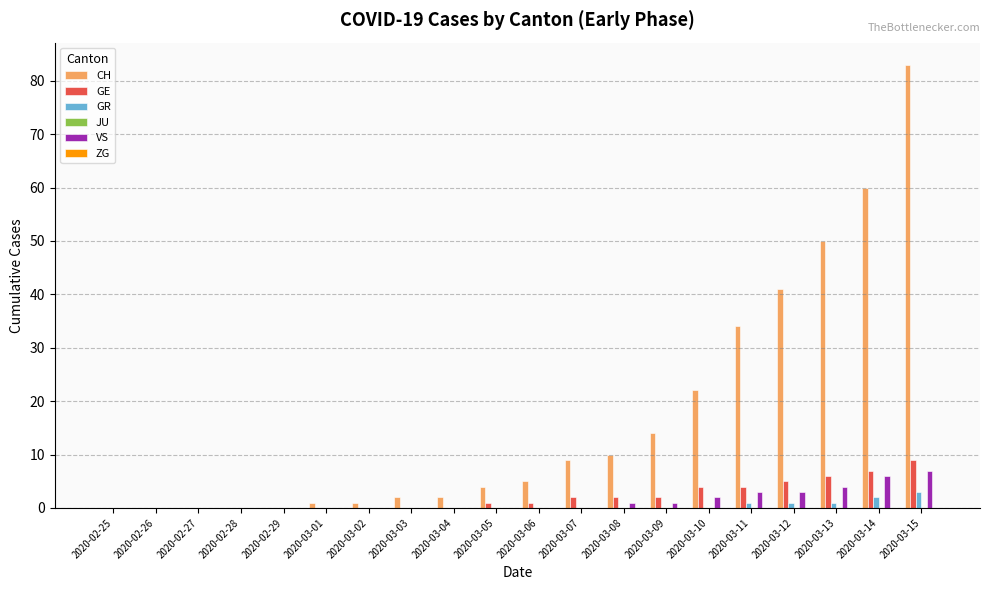

True or false: CH has a value of 50 at 2020-03-13.

True